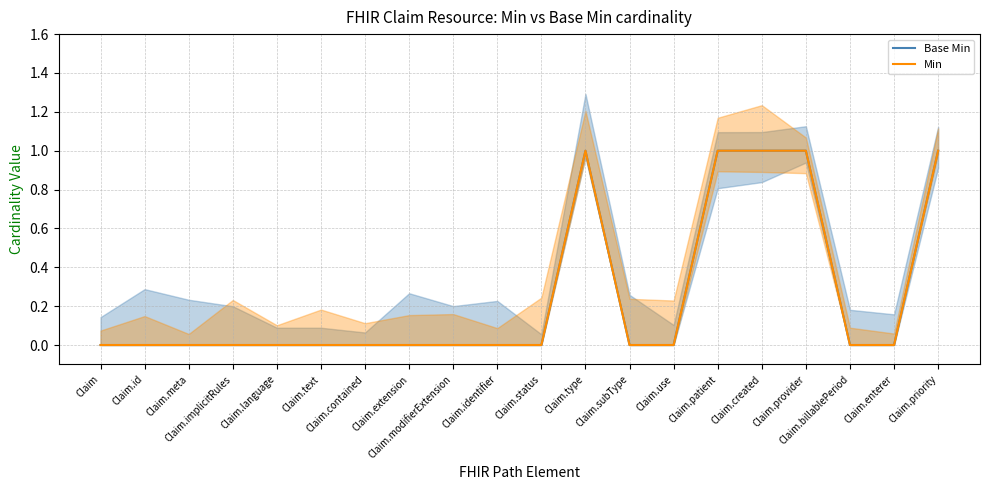

True or false: Min and Base Min intersect in this chart.

False